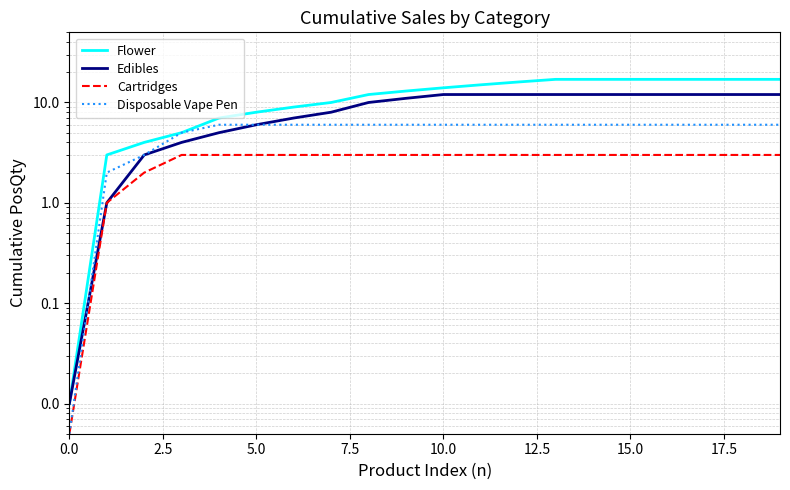

The Flower series shows 24.3 at 15. True or false?

False